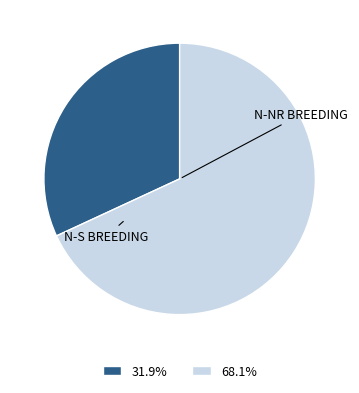

Is 31.9% the majority of the pie?

No